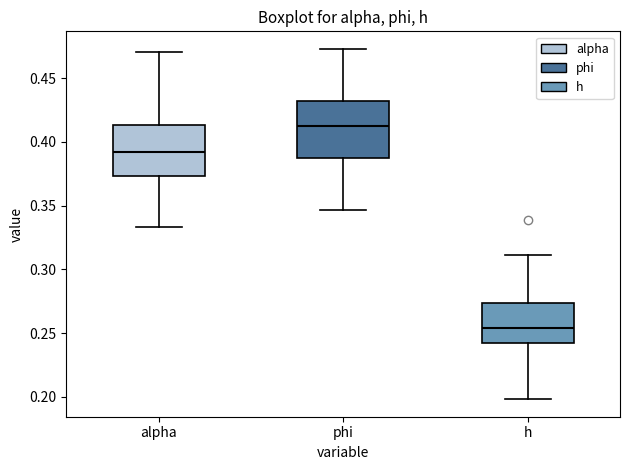

Which box's median line is the highest?

phi